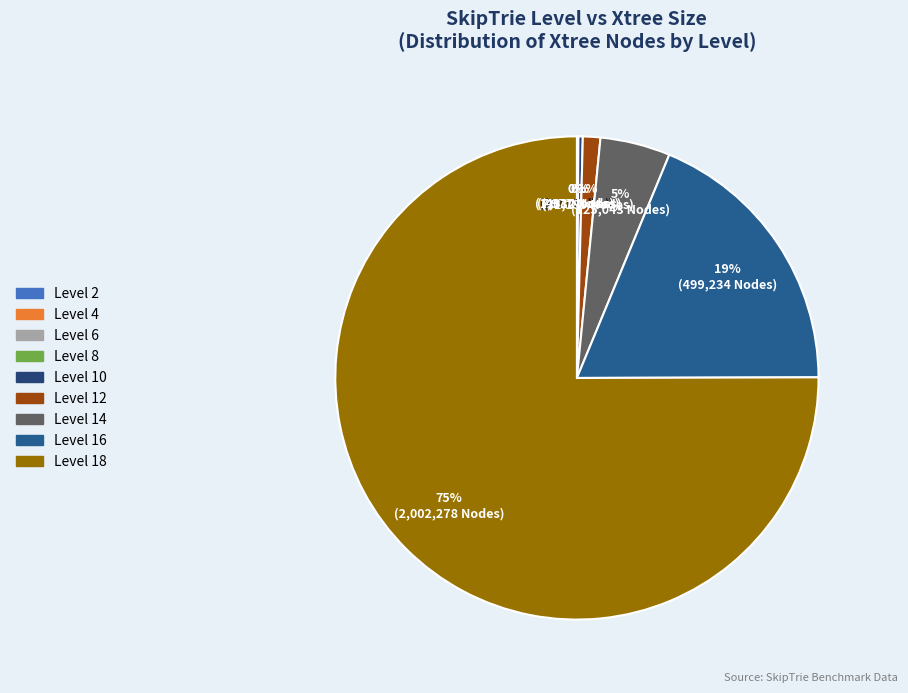

Which slice represents more than half of the pie?

18